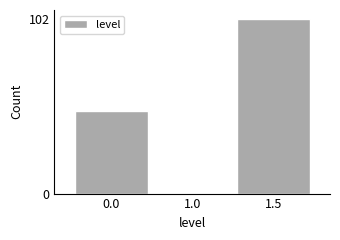

Reading left to right, transcribe all the data shown in this chart.

0.0=48	1.0=0	1.5=102